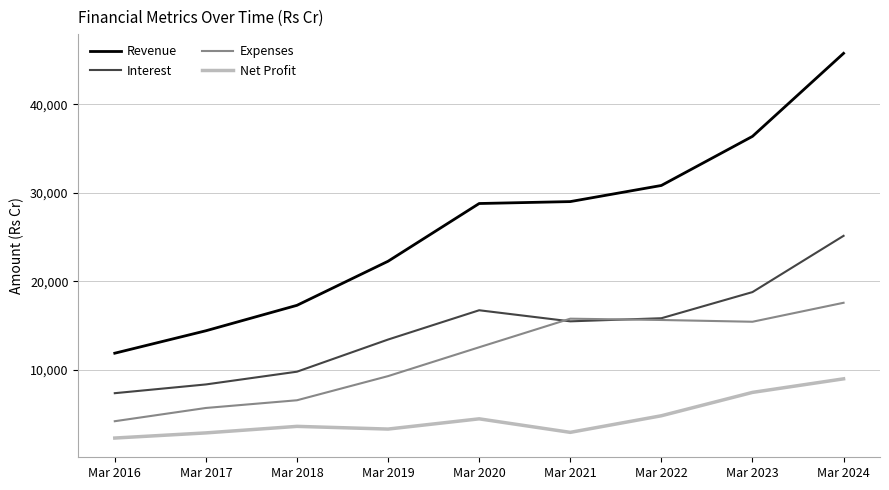

What is the maximum value for Revenue?

45748